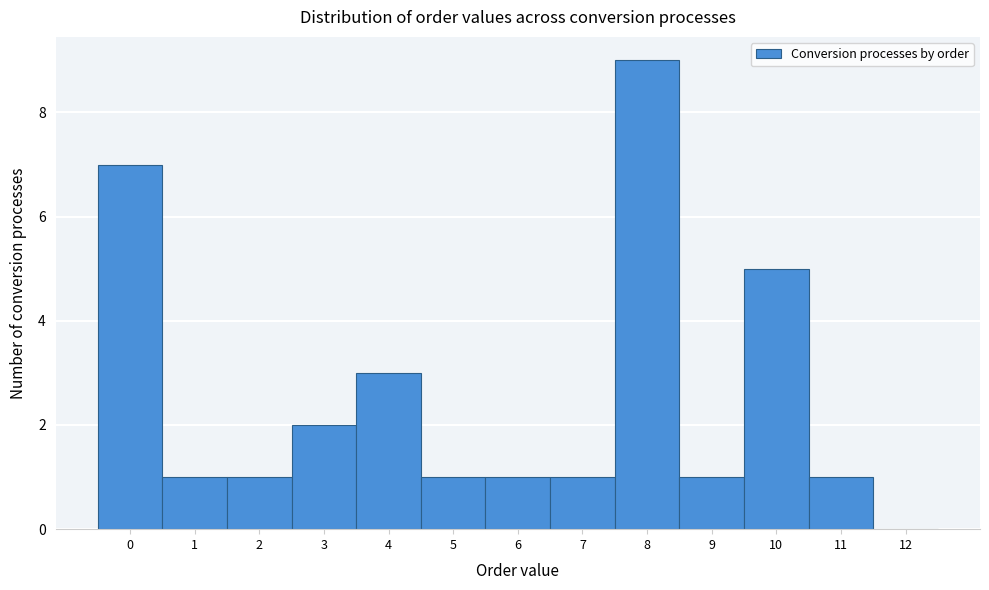

What is the height of the bar covering 5.5 to 6.5 on the x-axis? The values are not printed on the chart, so give them approximately, as read against the axis.

1